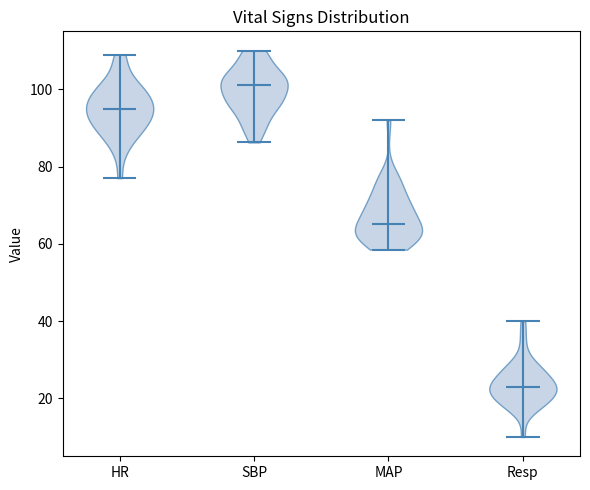

Reading left to right, read every violin against the y-axis: where its median line is, and the lowest and highest points it reaches. The values are not printed on the chart, so give them approximately, as read against the axis.

HR: median line 96, lowest point 78, highest point 110
SBP: median line 102, lowest point 86, highest point 110
MAP: median line 66, lowest point 58, highest point 92
Resp: median line 24, lowest point 10, highest point 40